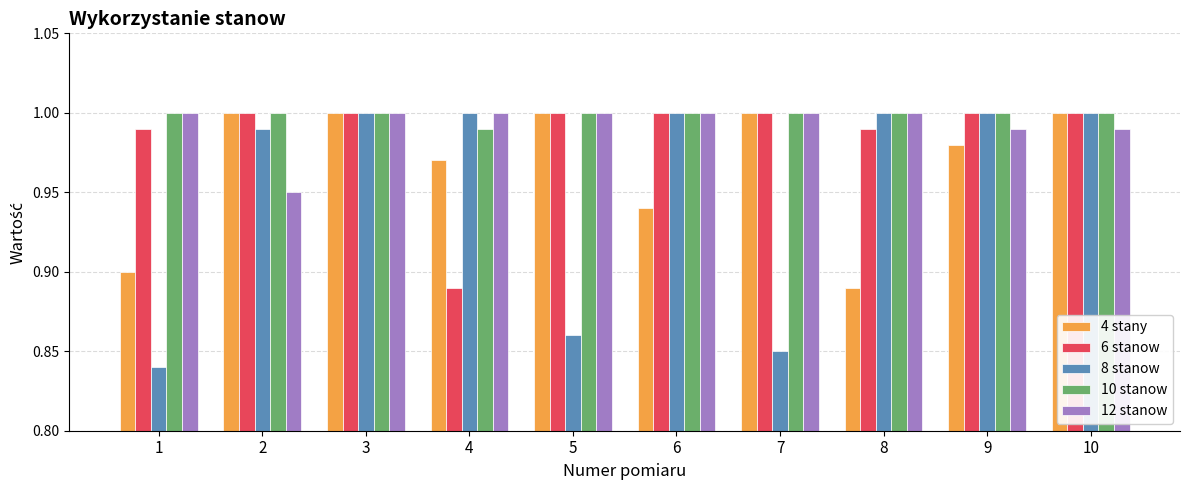

At which label is 10 stanow closest to 0?

4